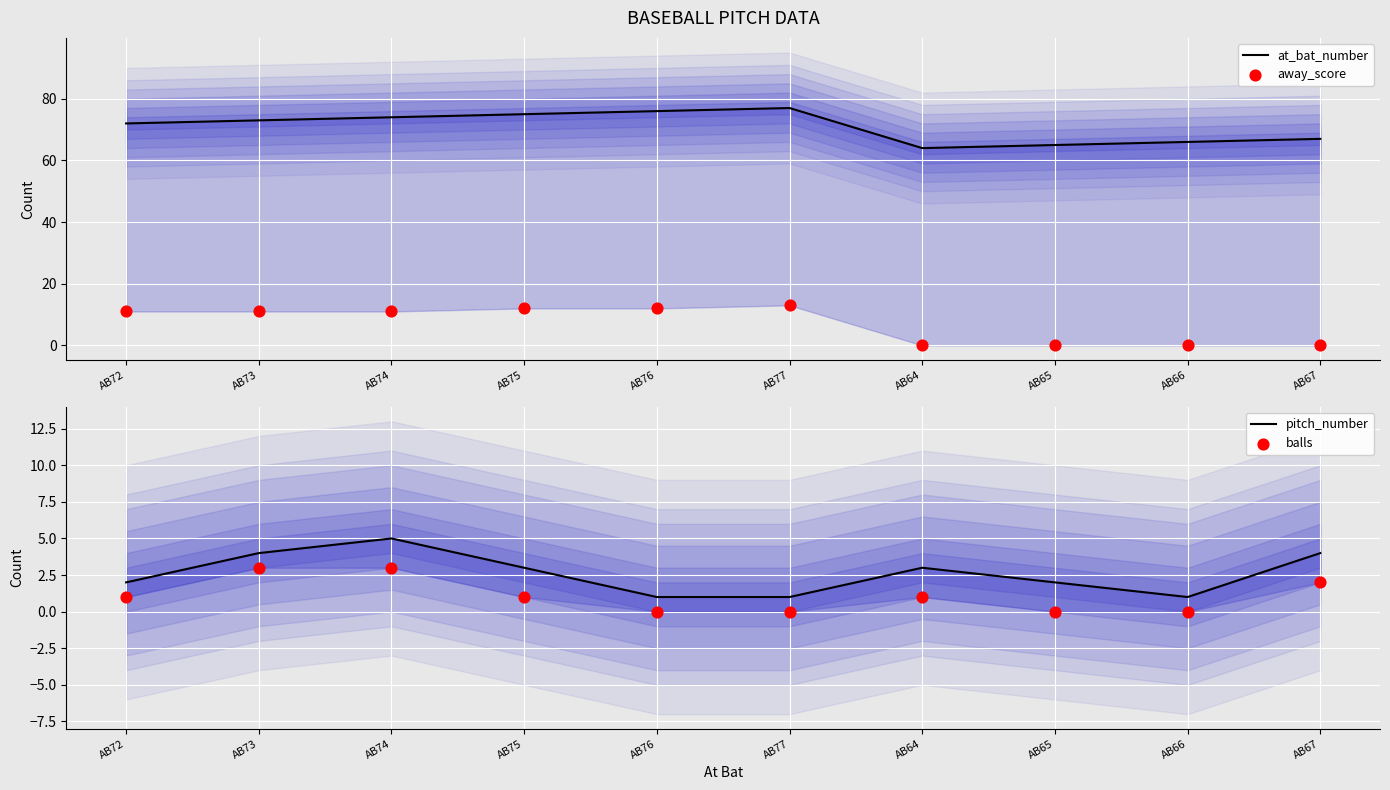

At which category is the sum across all series the highest?

AB74